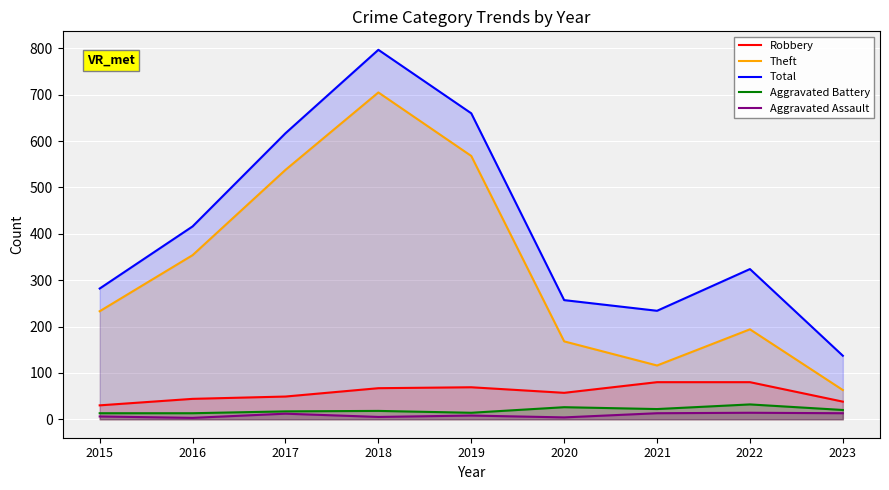

Reading left to right, list all the values displayed in this chart.

Robbery: 2015=30	2016=44	2017=49	2018=67	2019=69	2020=57	2021=80	2022=80	2023=38
Theft: 2015=233	2016=354	2017=538	2018=705	2019=568	2020=168	2021=116	2022=194	2023=63
Total: 2015=282	2016=416	2017=617	2018=797	2019=660	2020=257	2021=234	2022=324	2023=137
Aggravated Battery: 2015=13	2016=13	2017=17	2018=18	2019=14	2020=26	2021=22	2022=32	2023=20
Aggravated Assault: 2015=6	2016=3	2017=12	2018=5	2019=8	2020=4	2021=13	2022=14	2023=13